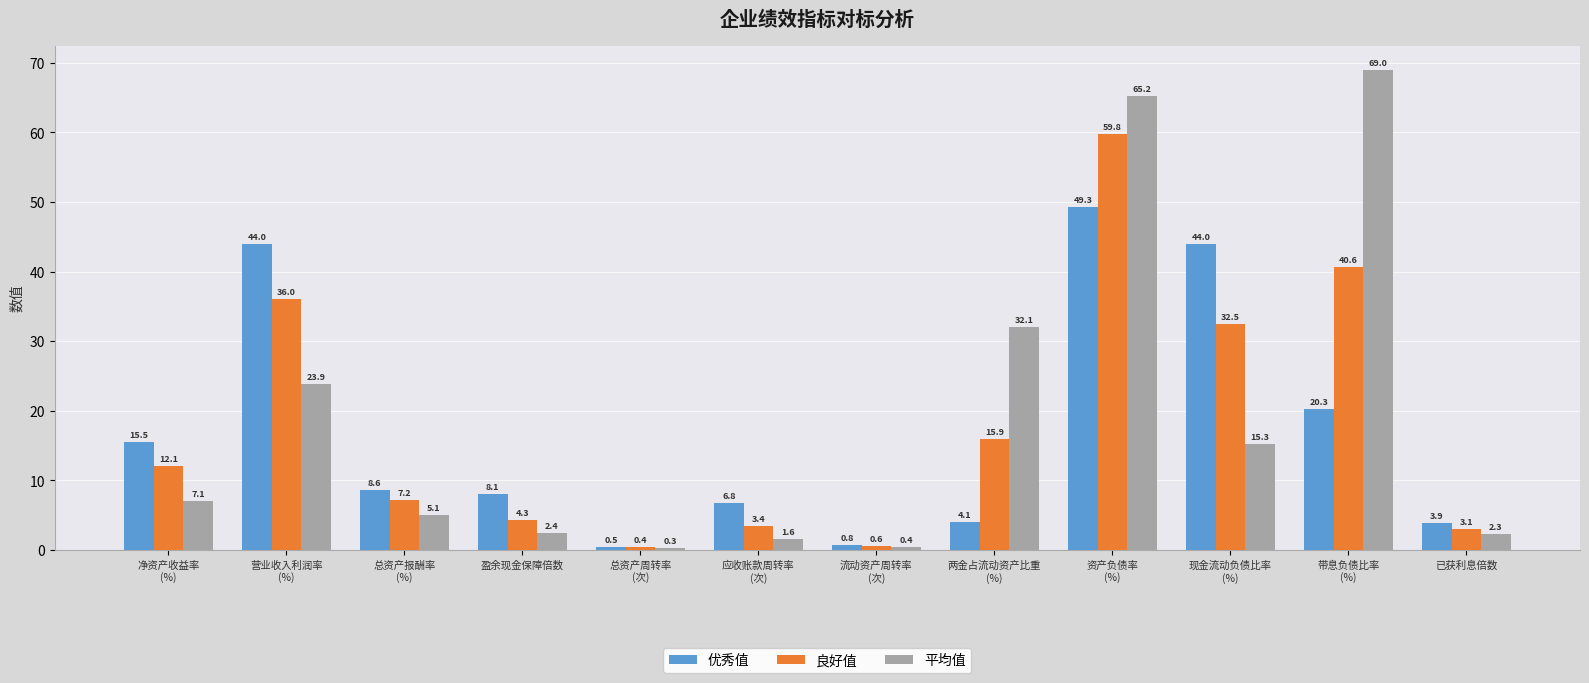

What is the spread (max minus min) of values at 净资产收益率
(%)?

8.4